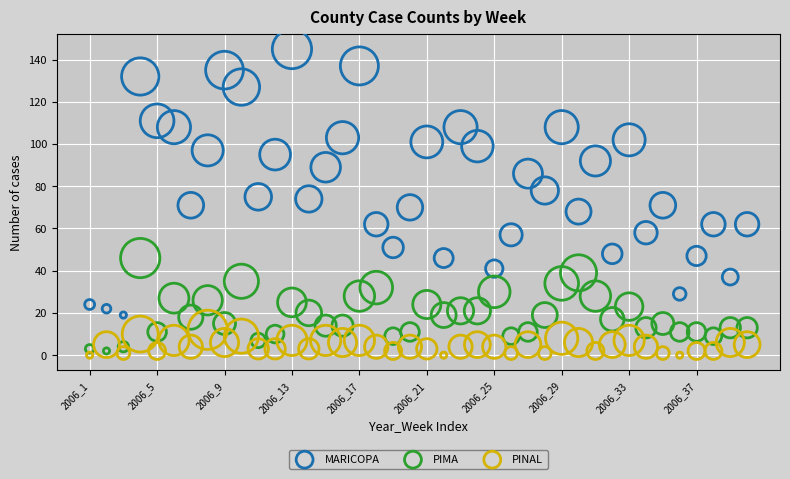

Which series reaches the maximum Y coordinate?

MARICOPA